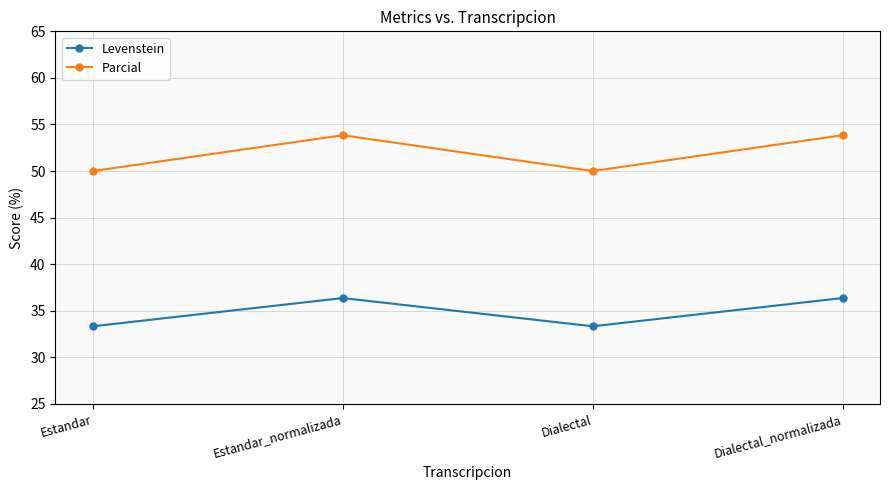

Is the value of Parcial at Dialectal_normalizada greater than the value of Levenstein at Estandar_normalizada?

Yes